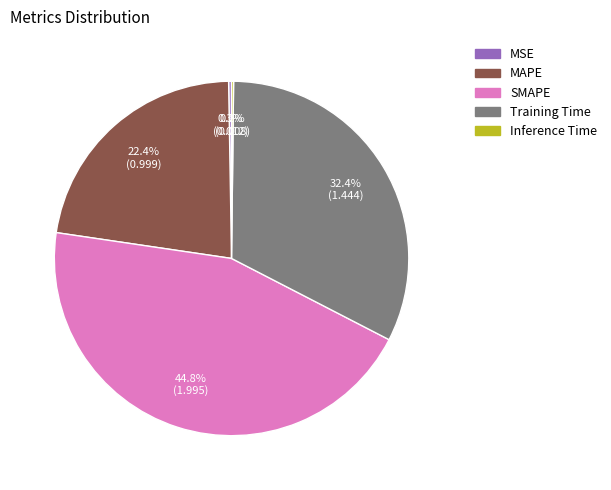

What is the ratio of the value at MAPE to the value at Training Time?

0.7